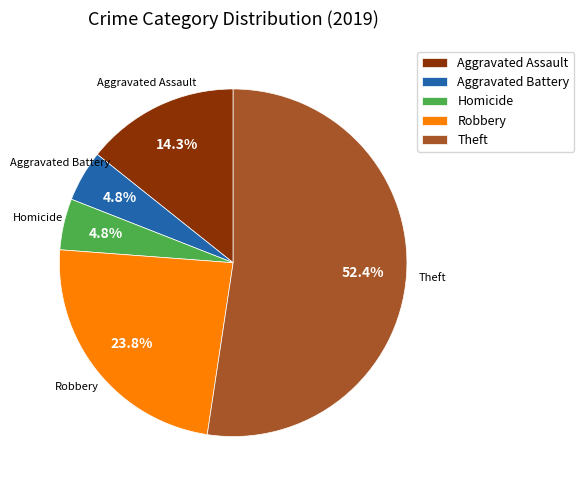

What is the largest slice in the pie chart?

Theft